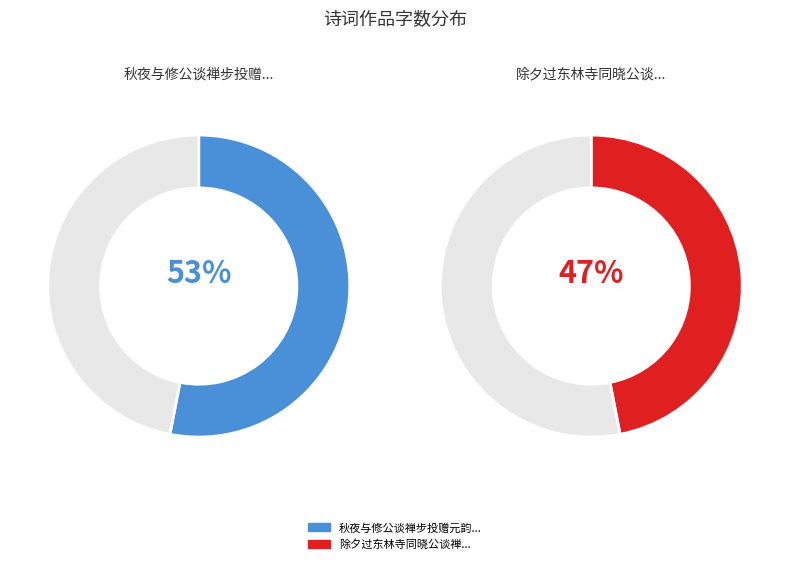

To the nearest percent, what percentage of the pie is 秋夜与修公谈禅步投赠元韵酬答?

53%